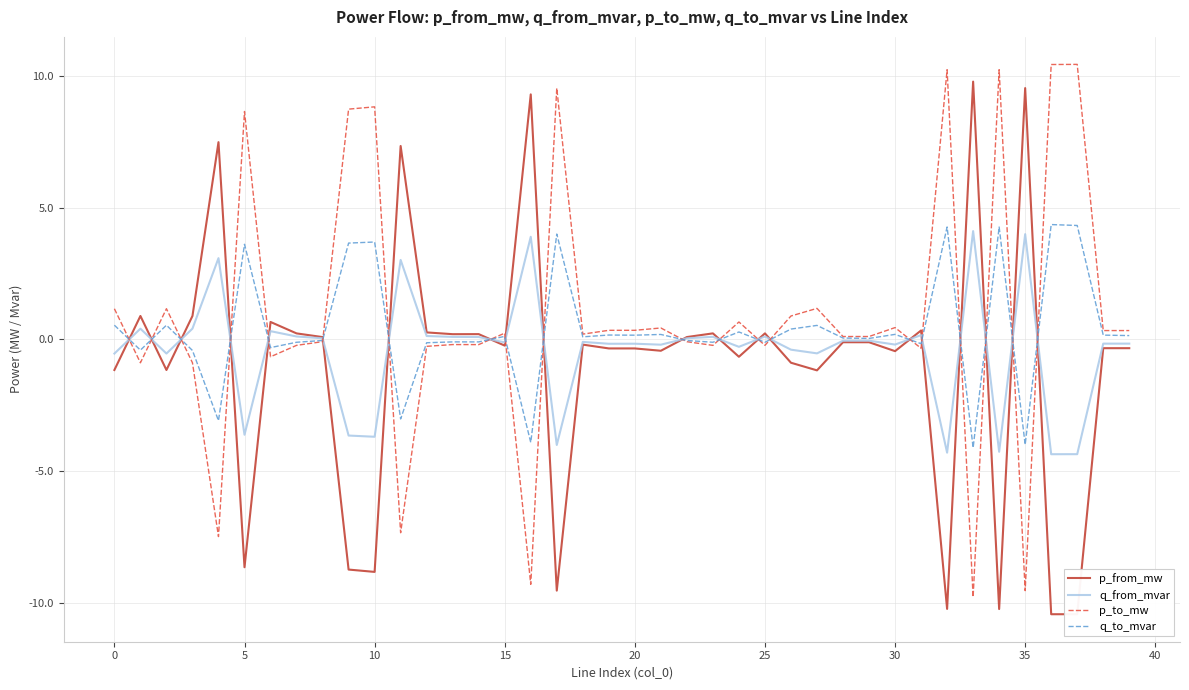

Rank the series by their maximum value, from lowest to highest.

q_from_mvar, q_to_mvar, p_from_mw, p_to_mw